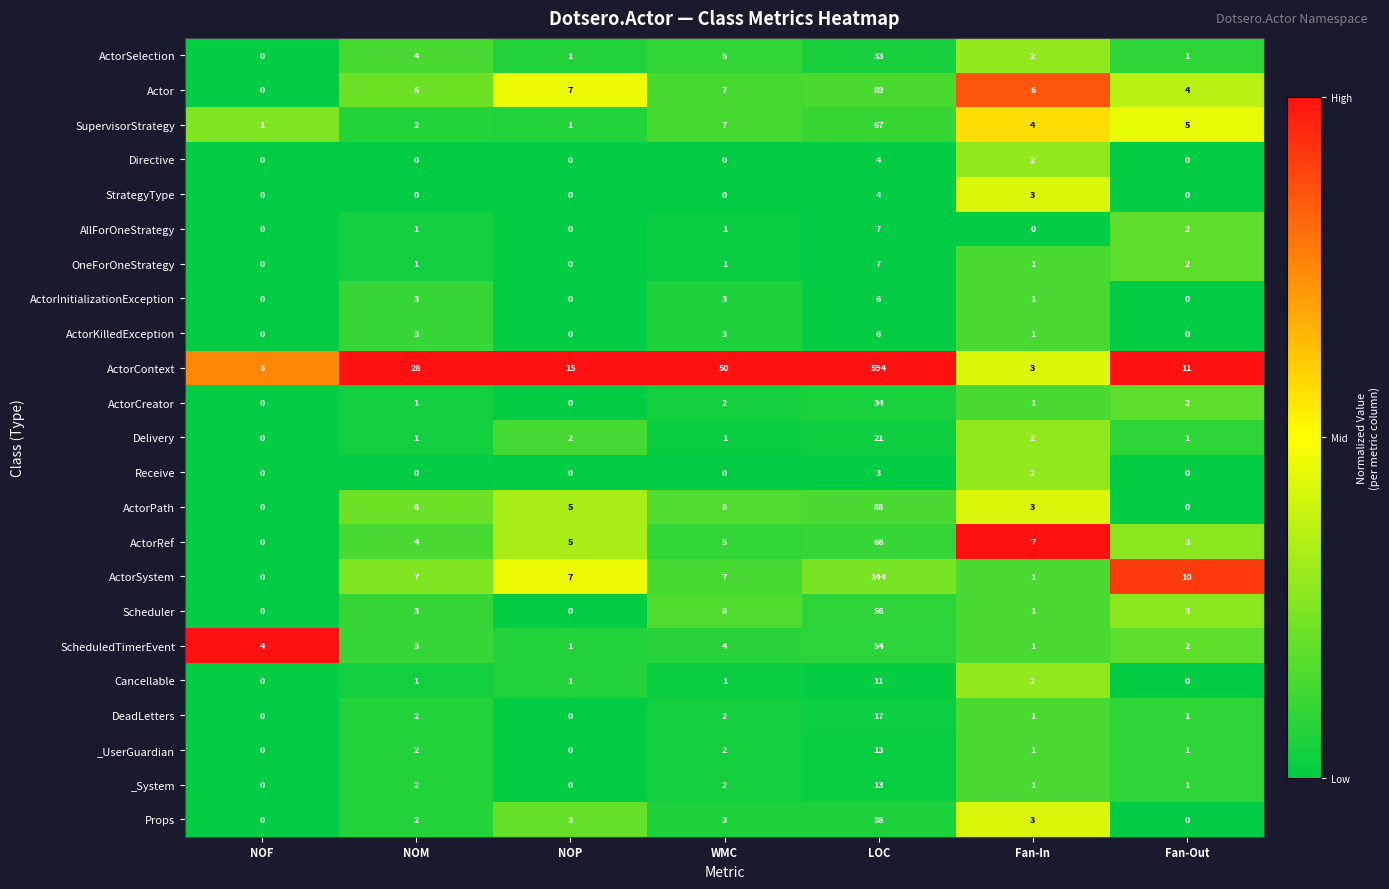

At which category does the chart reach its peak across all series?

LOC